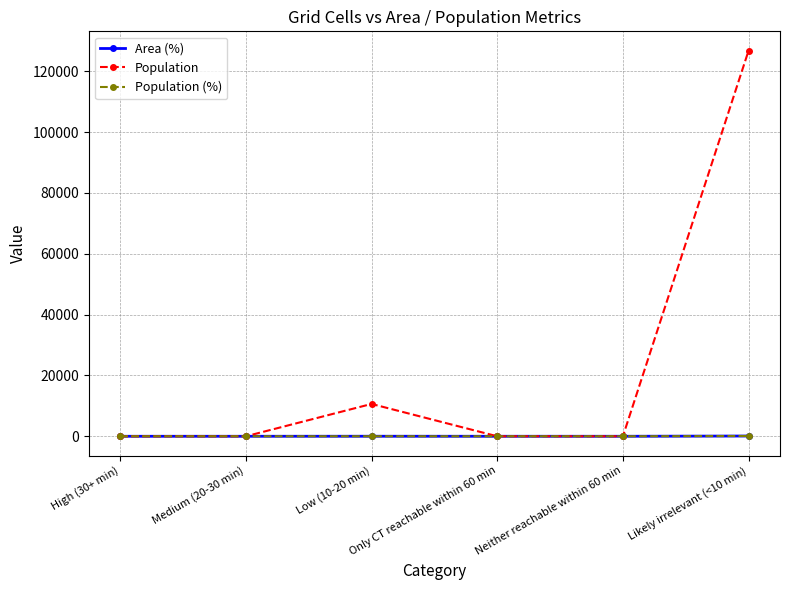

What is the total value across all series at Likely irrelevant (<10 min)?

126949.7